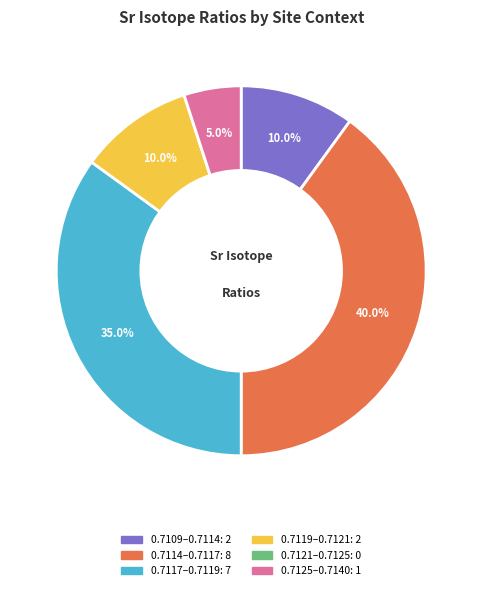

Is there any slice that represents more than half of the pie?

No